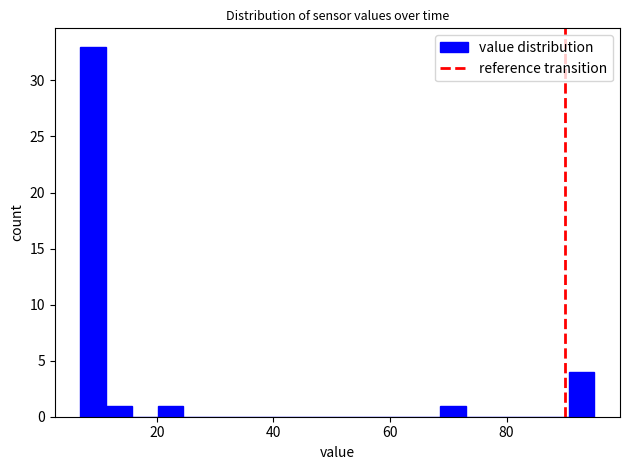

Read against the x-axis, roughly where is the centre of the tallest bar?

10